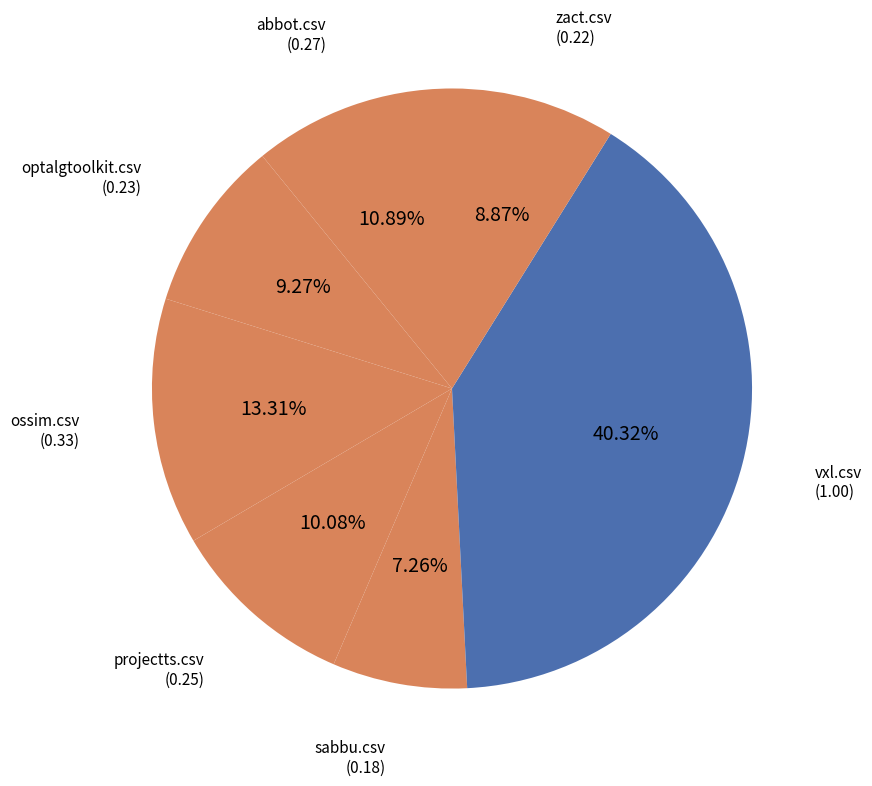

Count the number of slices in the pie.

7